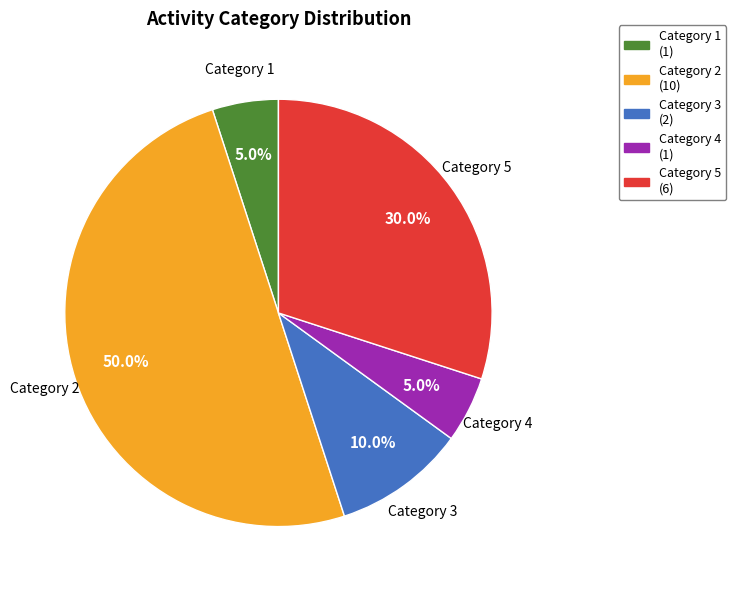

How many slices are in this pie chart?

5